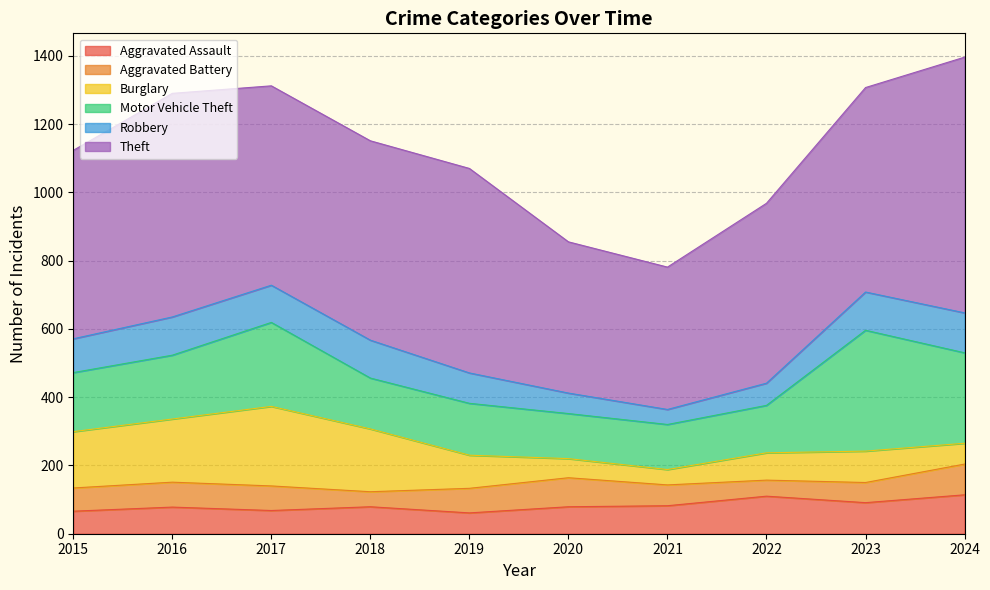

Reading right to left, transcribe all the data shown in this chart.

Aggravated Assault: 114	91	110	82	79	61	79	68	78	66
Aggravated Battery: 90	59	47	61	85	72	44	72	73	68
Burglary: 61	92	80	45	56	97	184	233	185	165
Motor Vehicle Theft: 265	354	139	132	132	152	149	246	187	173
Robbery: 117	112	65	44	60	89	111	109	112	99
Theft: 749	599	527	417	443	599	584	584	655	552